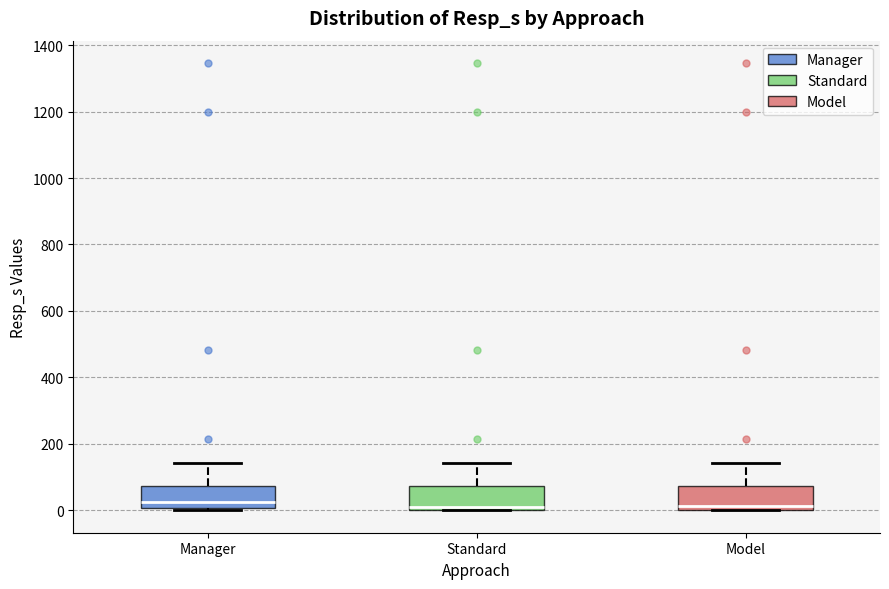

Where is the lower edge of the box for Standard on the y-axis? The values are not printed on the chart, so give them approximately, as read against the axis.

0